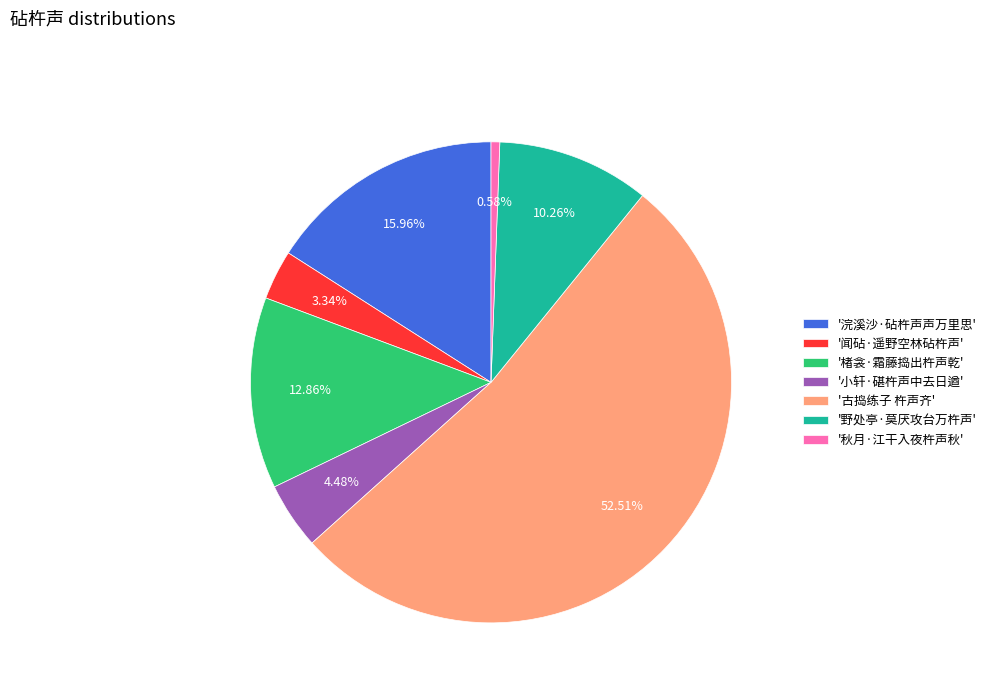

Which category has the smallest portion of the pie?

'秋月·江干入夜杵声秋'